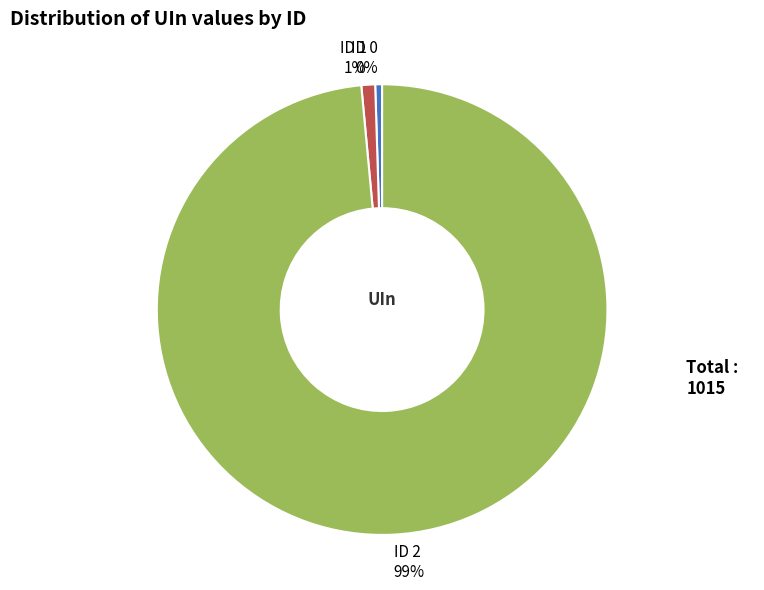

Count the number of slices in the pie.

3